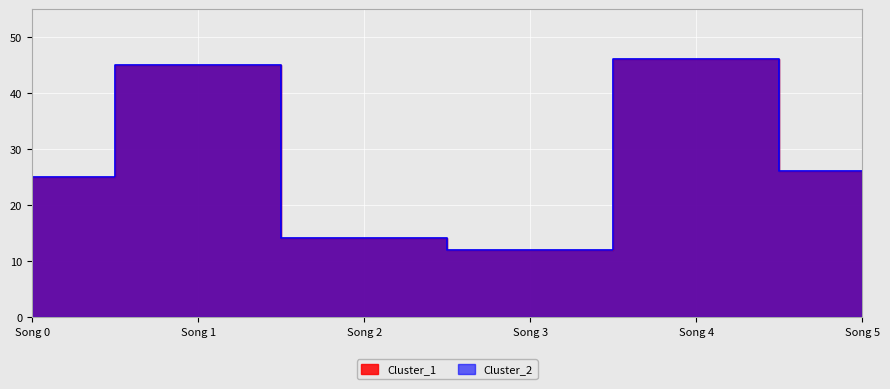

What is the value of the Cluster_1 point at the 3rd from the left?

14